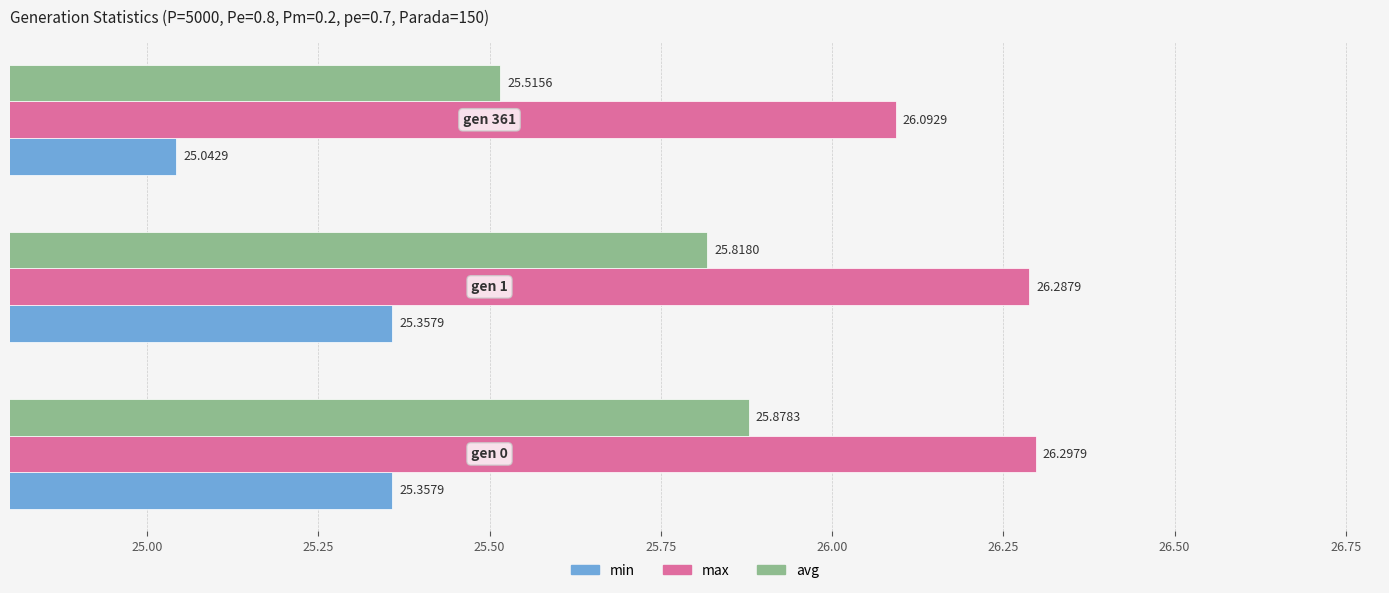

What is the sum of all max values?

78.7